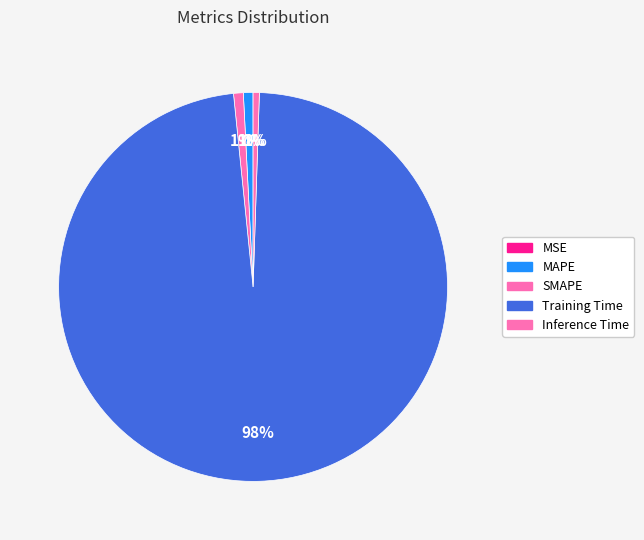

The Inference Time slice represents 1% of the pie. True or false?

True